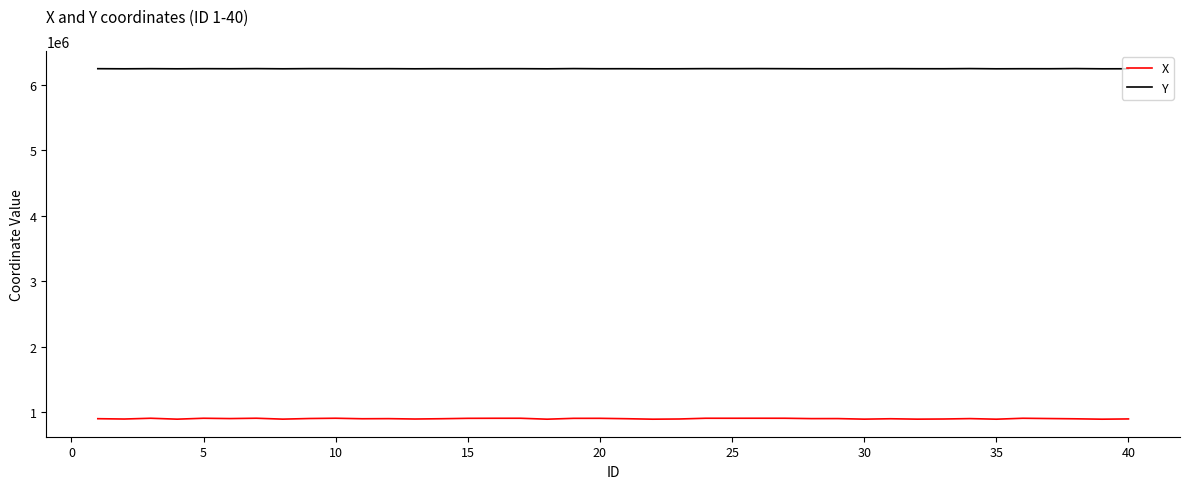

Rank the series by their maximum value, from lowest to highest.

X, Y